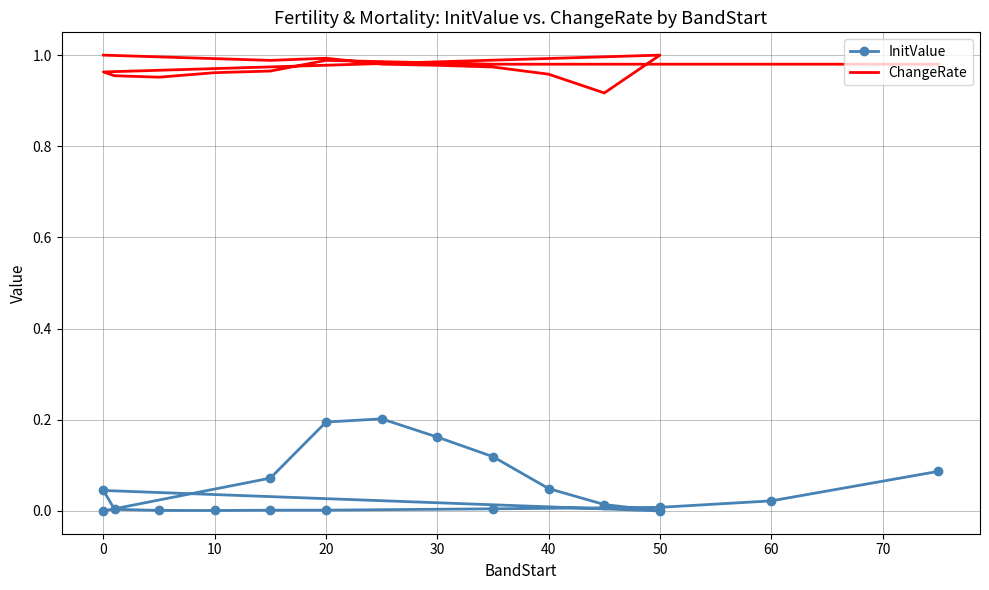

List the series in order of their overall mean, highest first.

ChangeRate, InitValue